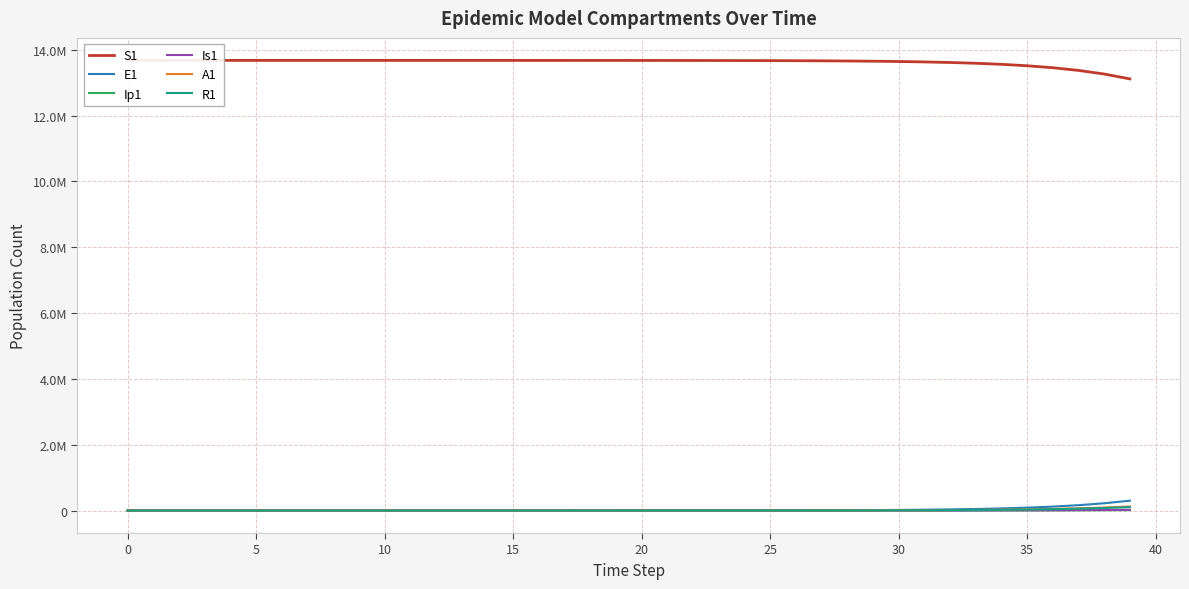

Rank the series at 19 from highest to lowest value.

S1, E1, A1, R1, Is1, Ip1